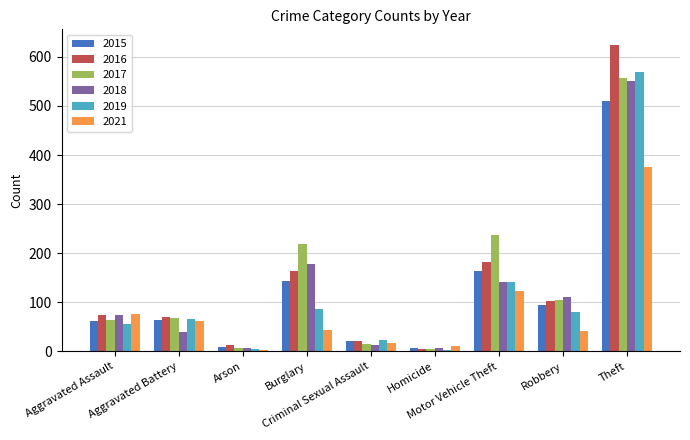

What is the highest value of the 2015 series?

510